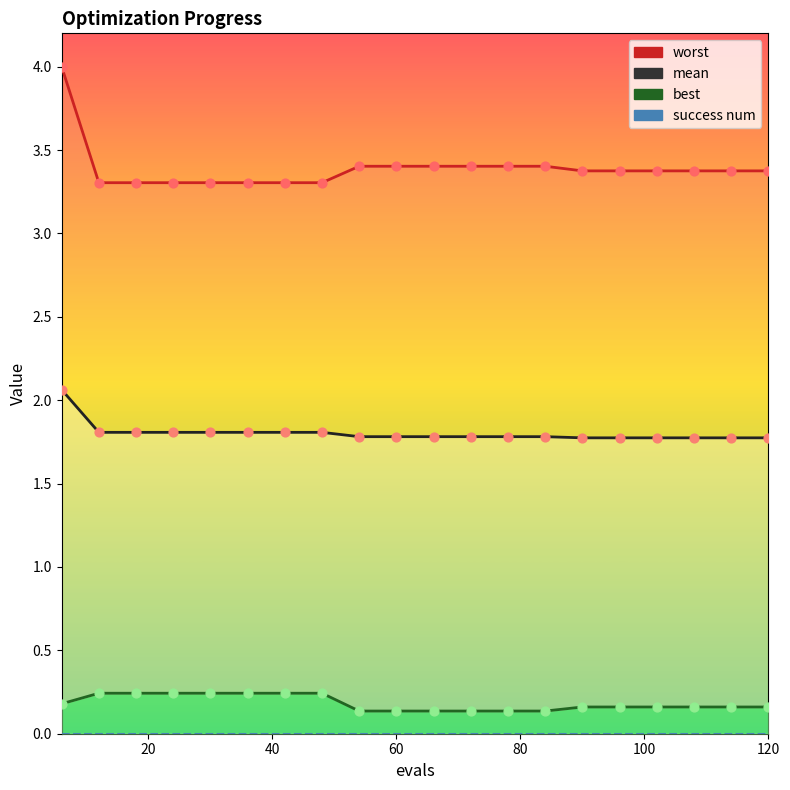

Which series has the largest total across all categories?

worst